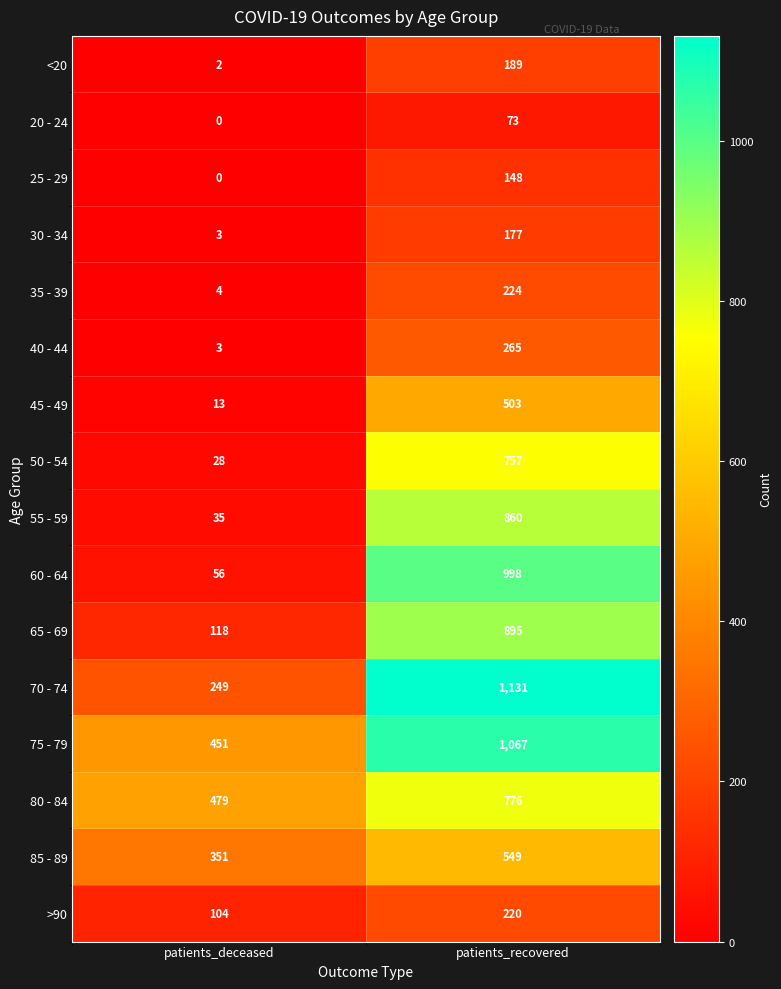

Which series has the widest spread of values?

60 - 64